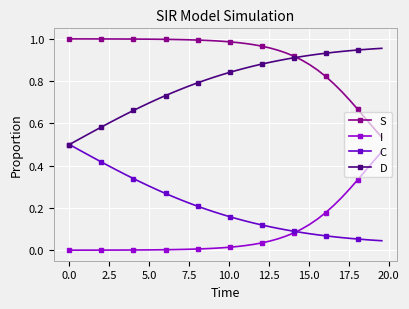

True or false: S and I intersect in this chart.

False